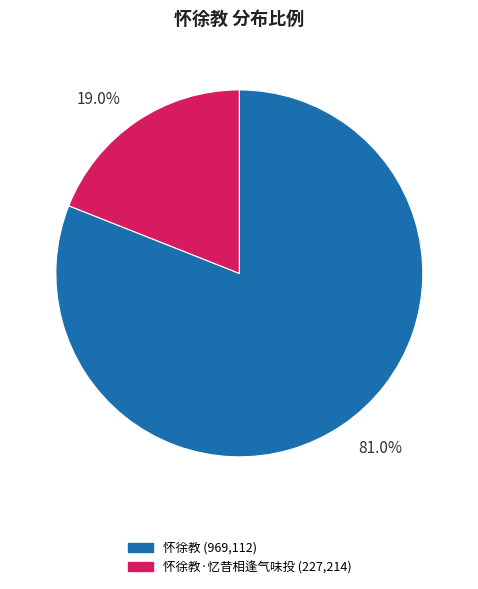

Count the number of slices in the pie.

2